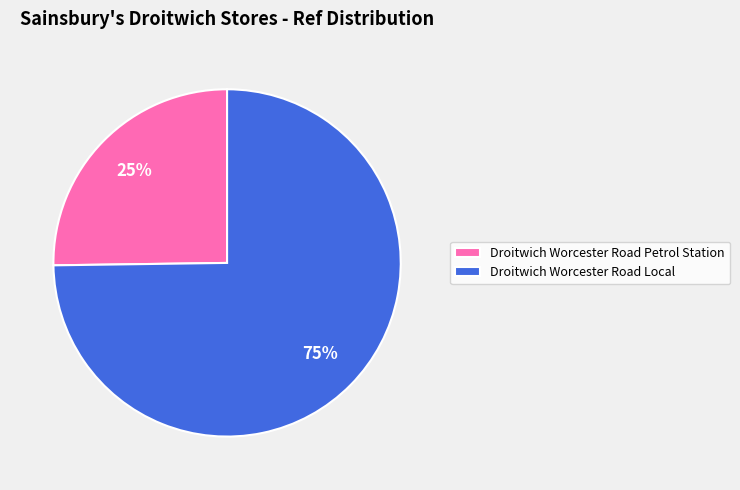

Which slice represents more than half of the pie?

Droitwich Worcester Road Local